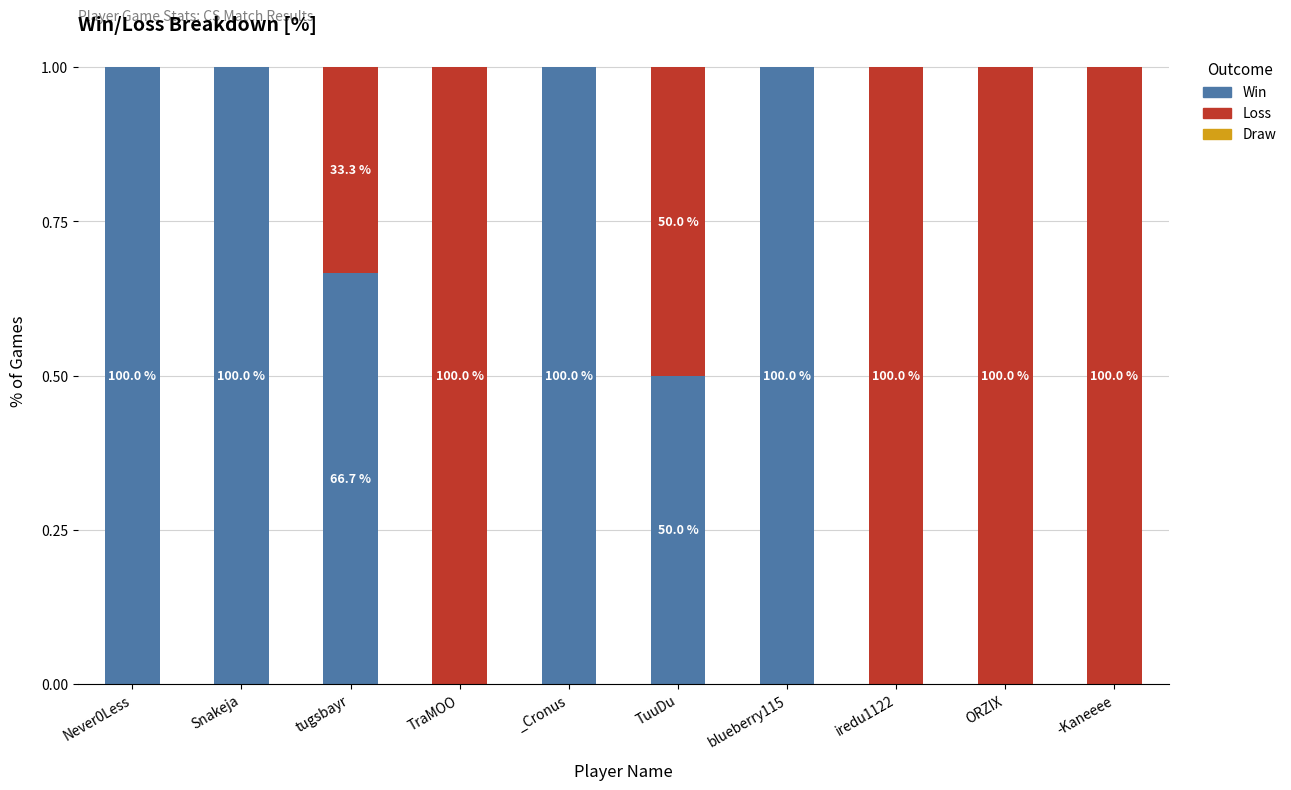

Which series changed the most between TraMOO and ORZIX?

Win